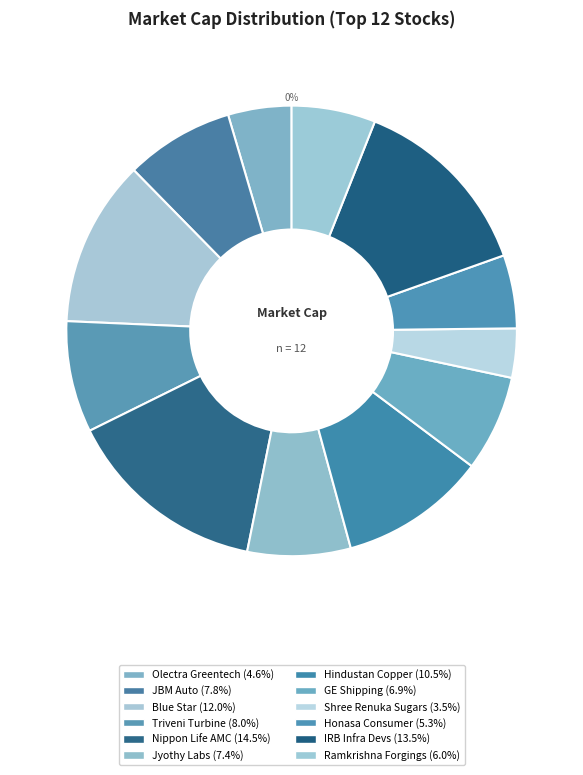

Between Olectra Greentech and Nippon Life AMC, which is larger?

Nippon Life AMC